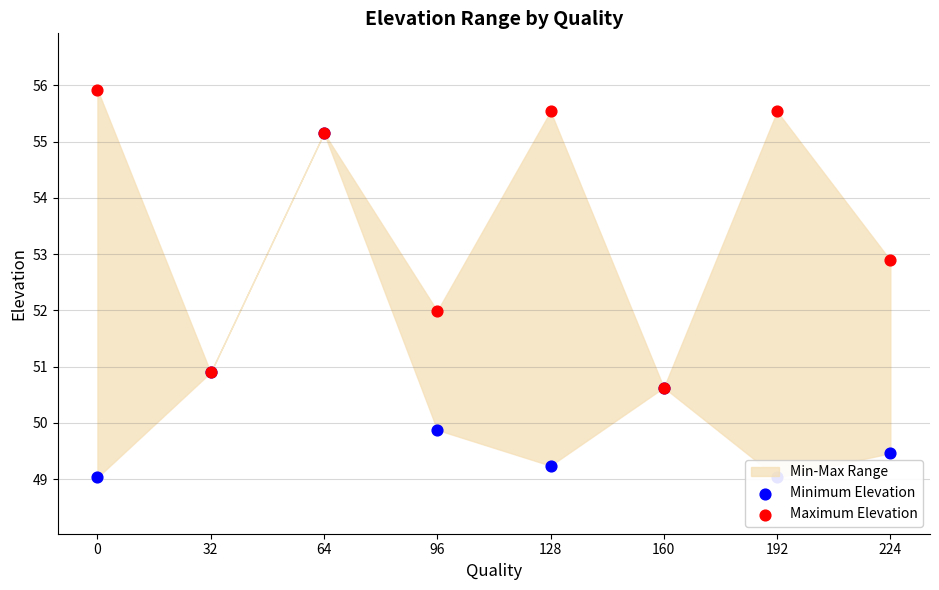

Which series has the largest total across all categories?

Maximum Elevation